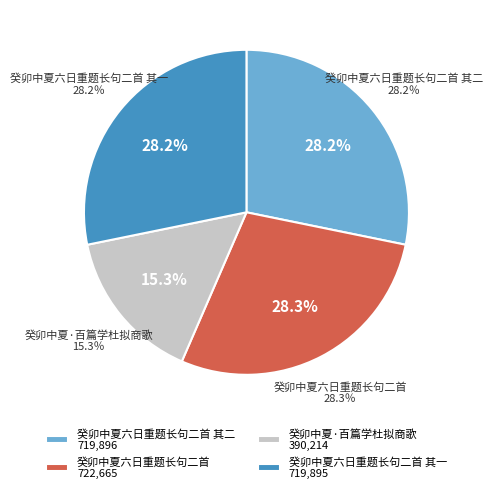

Is 癸卯中夏六日重题长句二首 其一 the majority of the pie?

No